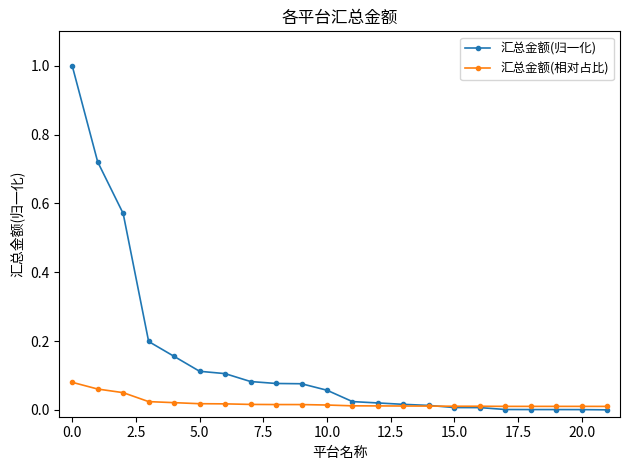

What is the maximum value for 汇总金额(归一化)?

1.0